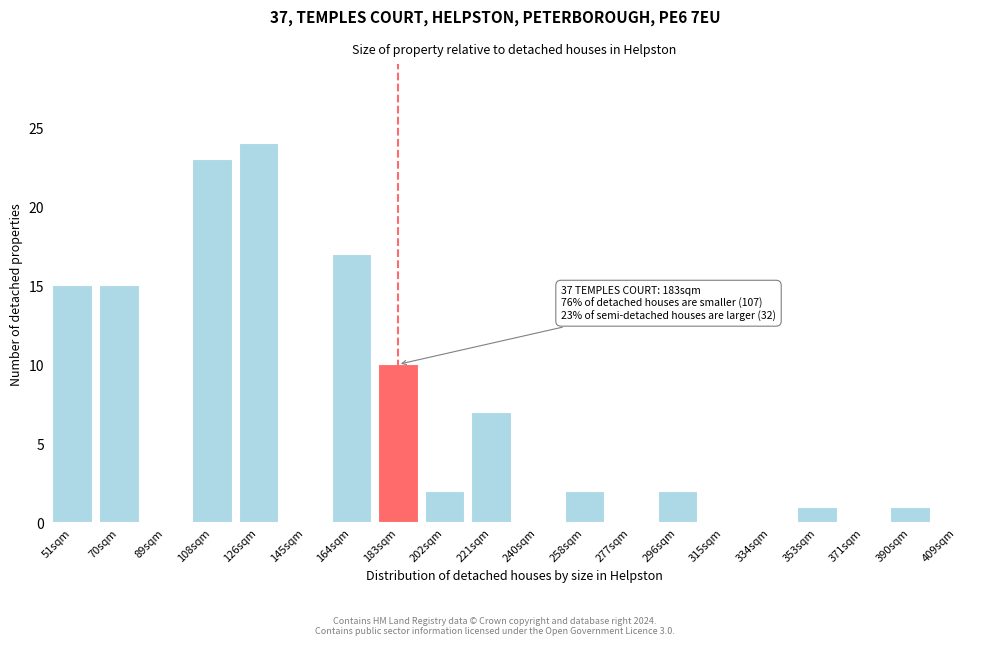

Reading left to right, extract all data points from this chart.

51sqm=15	70sqm=15	89sqm=0	108sqm=23	126sqm=24	145sqm=0	164sqm=17	183sqm=10	202sqm=2	221sqm=7	240sqm=0	258sqm=2	277sqm=0	296sqm=2	315sqm=0	334sqm=0	353sqm=1	371sqm=0	390sqm=1	409sqm=0